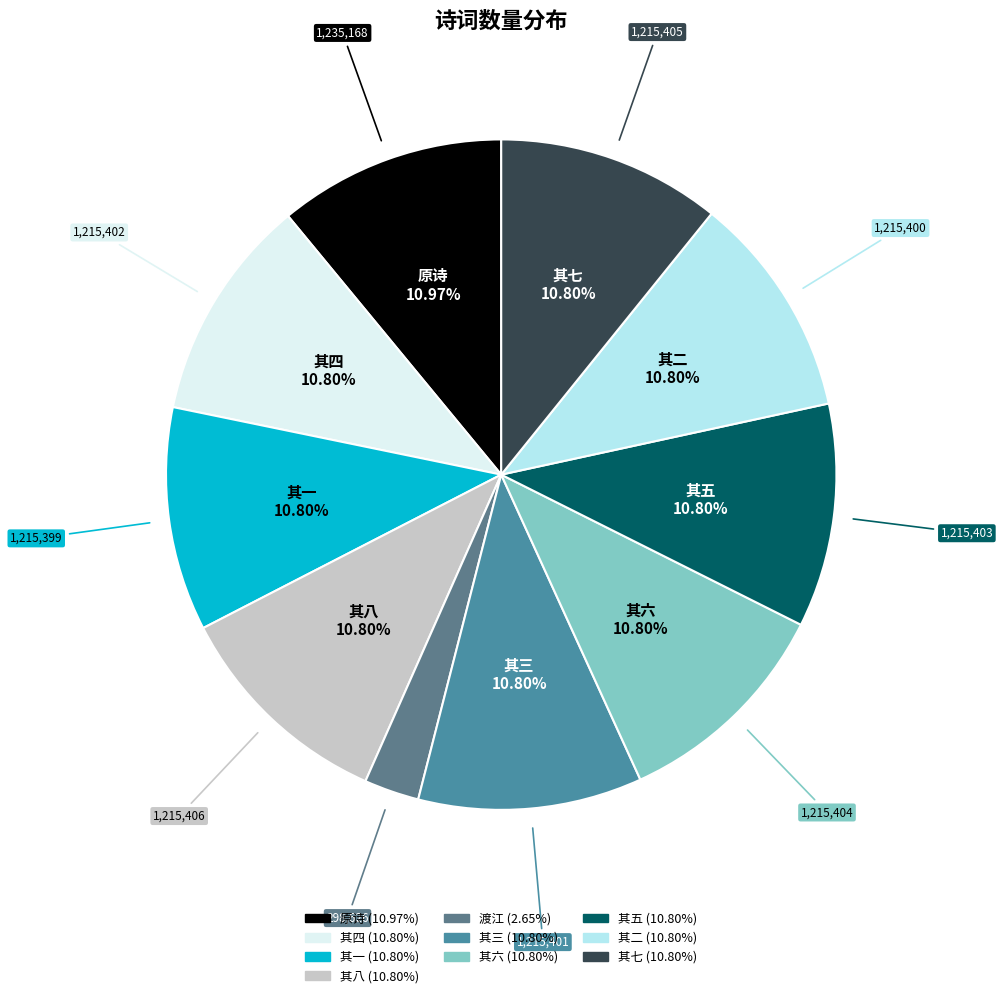

To the nearest percent, what is the difference between the largest and smallest slice percentages?

8%